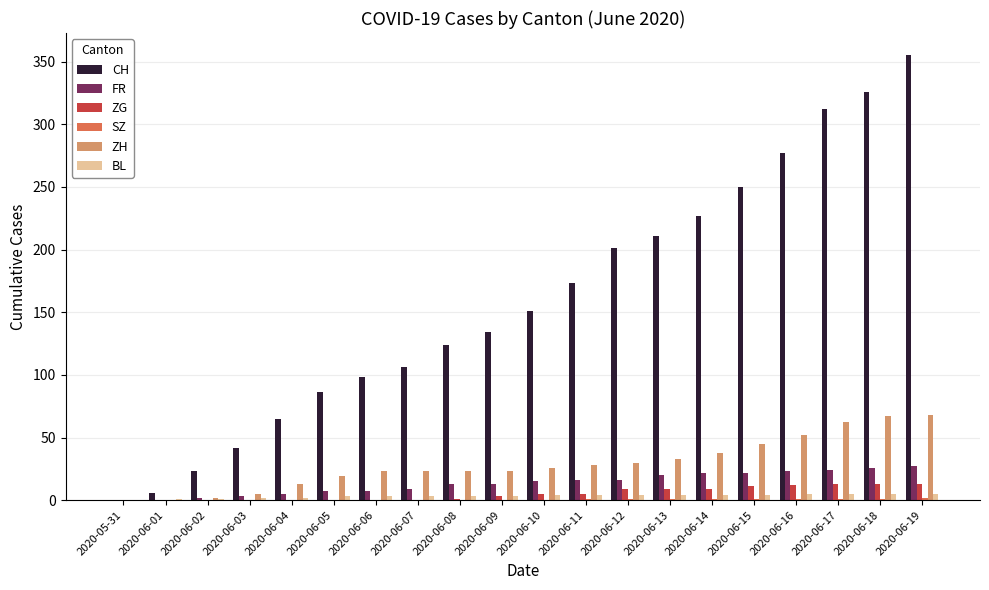

Which category has the highest value across all series?

2020-06-19